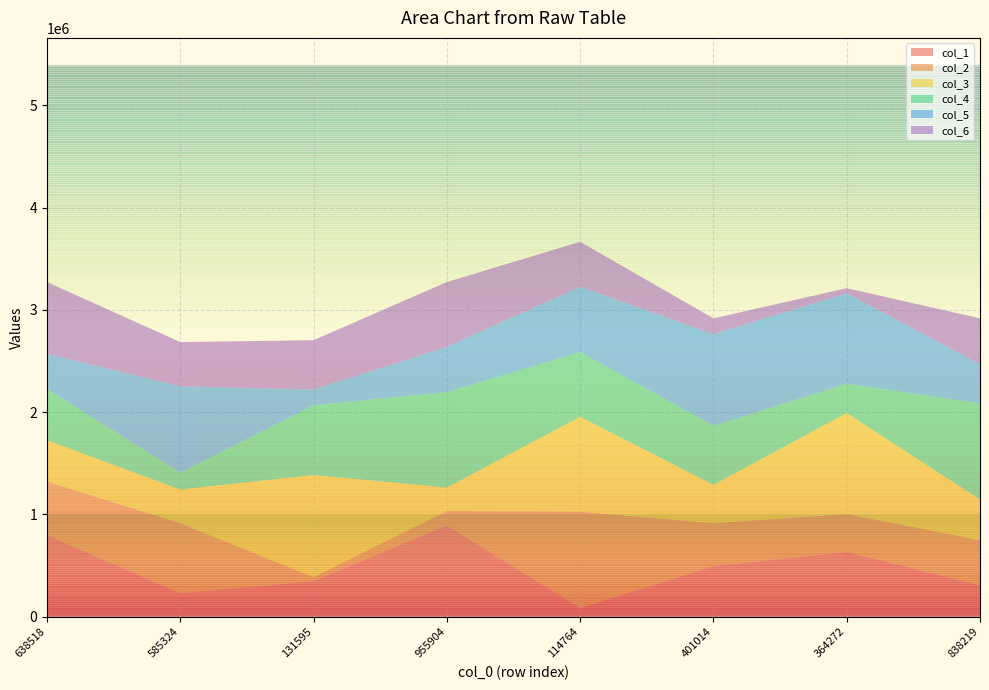

Reading right to left, what are all the values shown in this chart?

col_1: 838219=307421	364272=633911	401014=495093	114764=84365	955904=892603	131595=347776	585324=230089	638518=797290
col_2: 838219=441118	364272=369565	401014=418208	114764=942320	955904=140287	131595=38336	585324=683261	638518=525012
col_3: 838219=397739	364272=988196	401014=376185	114764=928392	955904=230432	131595=999661	585324=330632	638518=403611
col_4: 838219=940311	364272=285953	401014=579015	114764=632108	955904=933880	131595=682319	585324=166104	638518=499273
col_5: 838219=382991	364272=884253	401014=894720	114764=638005	955904=442118	131595=153725	585324=842828	638518=344598
col_6: 838219=447578	364272=50068	401014=153786	114764=440010	955904=632675	131595=481929	585324=432364	638518=701964